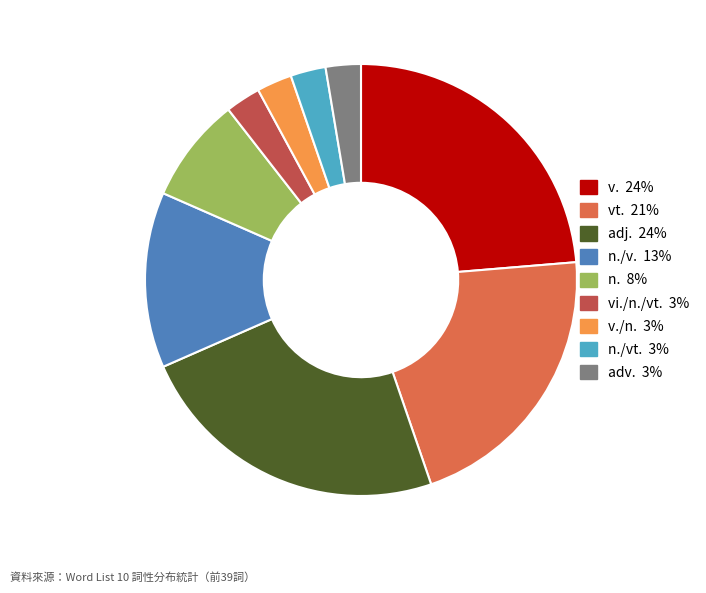

Count the number of slices in the pie.

9